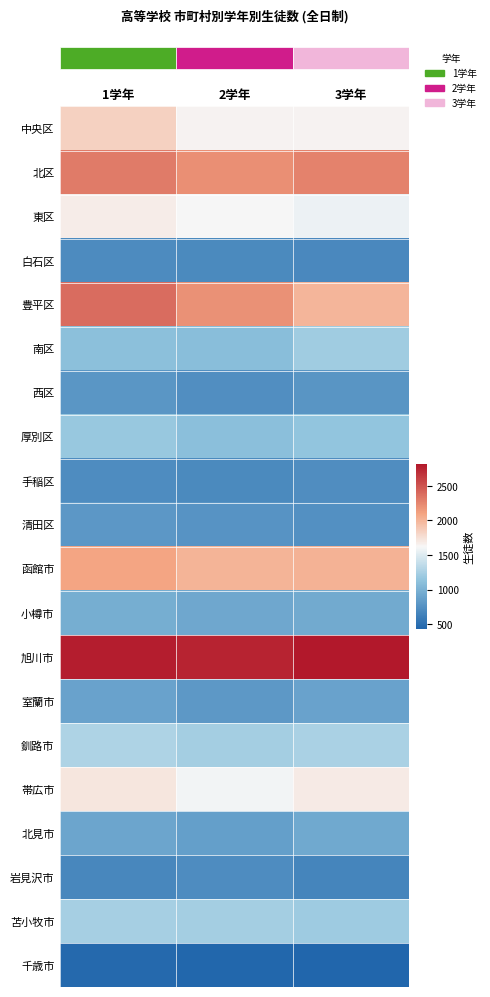

At which category is the sum across all series the highest?

1学年